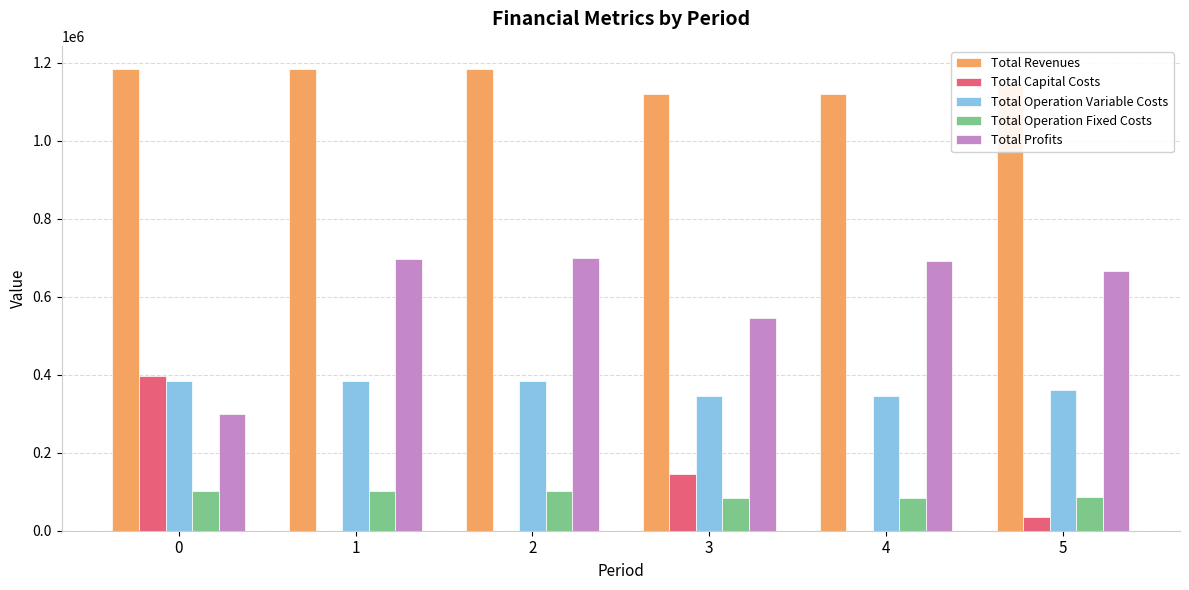

What is the total value across all series at 1?

2368747.3